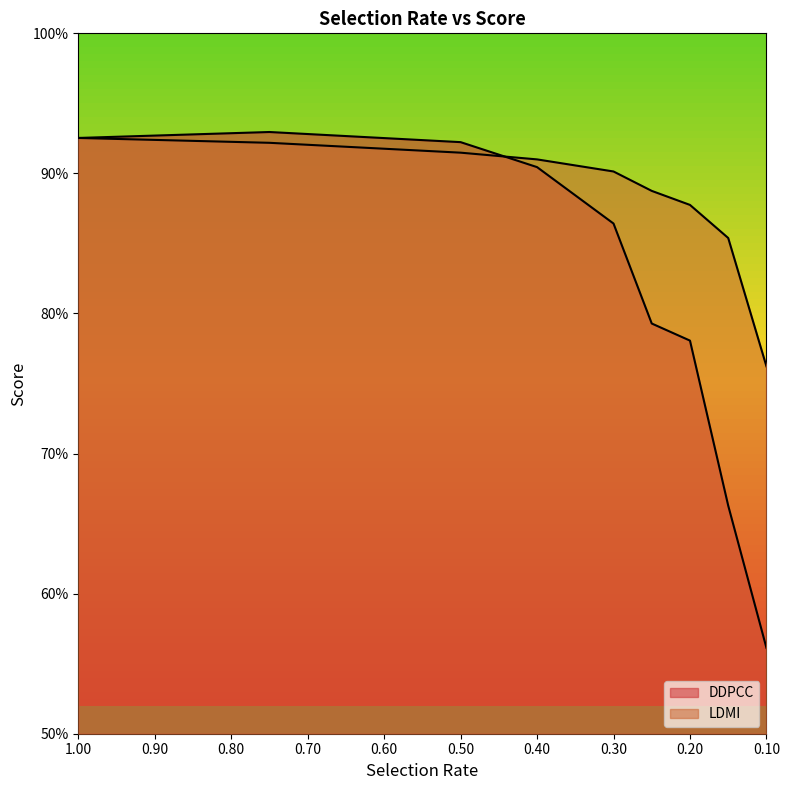

What are all the series names shown in the legend?

DDPCC, LDMI